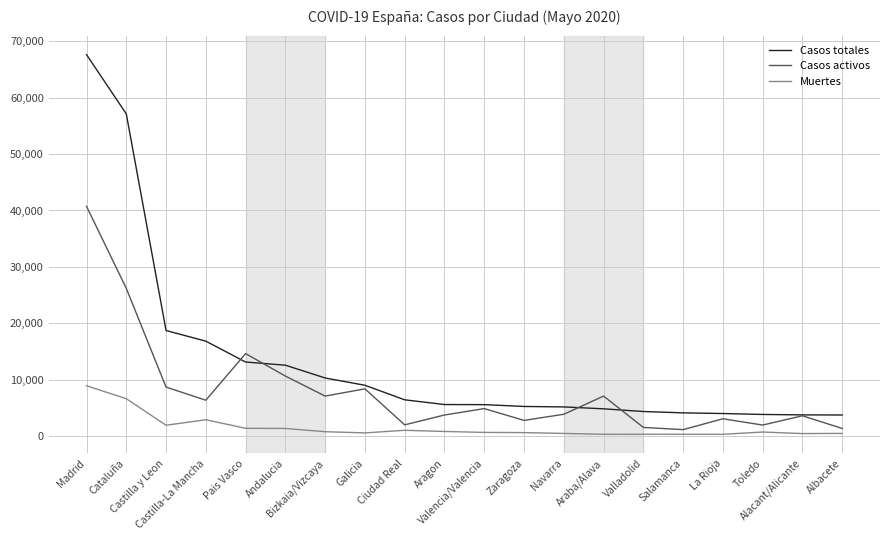

True or false: Casos activos and Muertes intersect in this chart.

False